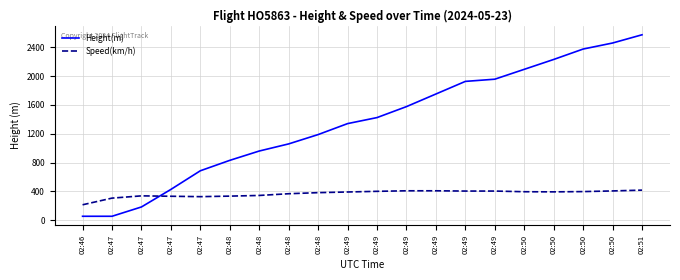

True or false: Height(m) and Speed(km/h) cross at least once.

True